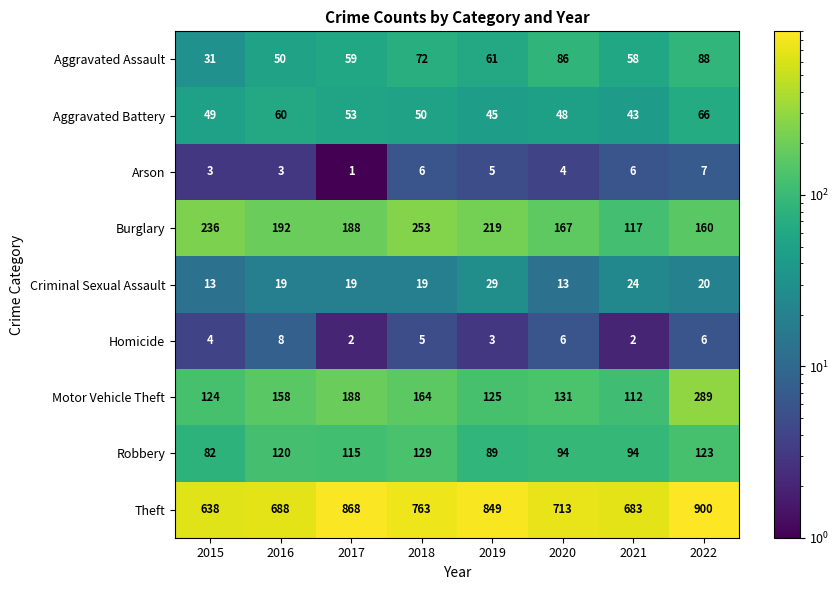

Rank the series by their maximum value, from lowest to highest.

Arson, Homicide, Criminal Sexual Assault, Aggravated Battery, Aggravated Assault, Robbery, Burglary, Motor Vehicle Theft, Theft